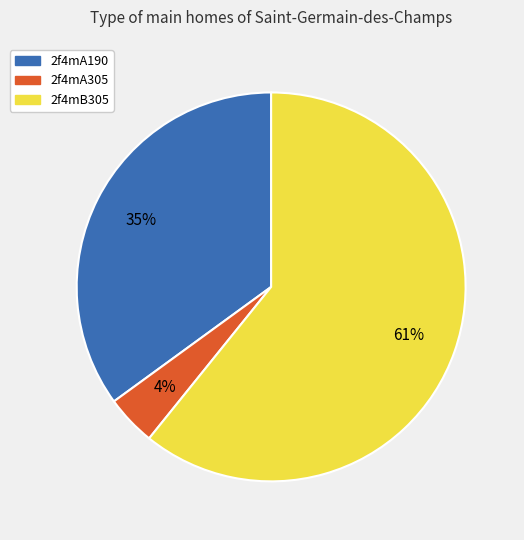

Do 2f4mB305 and 2f4mA190 together represent more than half of the pie?

Yes